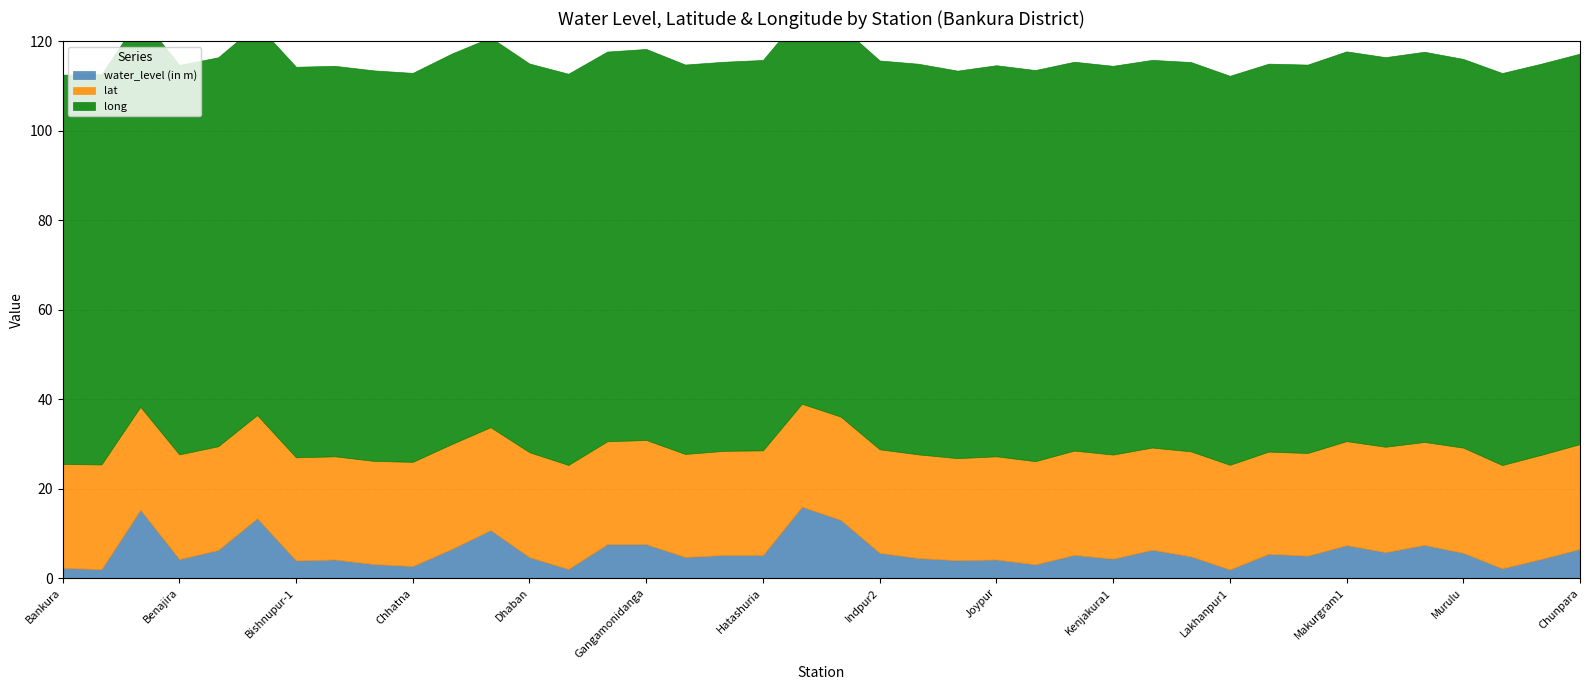

Reading left to right, transcribe all the data shown in this chart.

water_level (in m): 2.3	2.0	15.3	4.2	6.3	13.4	3.9	4.2	3.1	2.7	6.5	10.7	4.7	2.0	7.6	7.6	4.7	5.2	5.2	16.0	13.0	5.6	4.5	4.0	4.2	3.1	5.2	4.3	6.3	4.8	1.9	5.4	5.0	7.4	5.8	7.4	5.6	2.2	4.3	6.5
lat: 23.2	23.4	23.0	23.4	23.2	23.1	23.1	23.1	23.1	23.3	23.4	23.0	23.5	23.3	23.0	23.3	23.0	23.3	23.4	23.0	23.1	23.2	23.2	22.8	23.1	23.1	23.3	23.3	22.9	23.5	23.4	22.8	23.0	23.3	23.6	23.0	23.5	23.1	23.3	23.4
long: 87.0	87.3	87.3	87.1	87.0	87.3	87.3	87.3	87.3	87.0	87.3	87.1	86.9	87.5	87.1	87.4	87.1	87.0	87.3	87.3	87.4	86.9	87.3	86.6	87.4	87.5	86.9	86.9	86.7	87.0	87.0	86.7	86.8	87.1	87.1	87.2	86.9	87.7	87.5	87.3